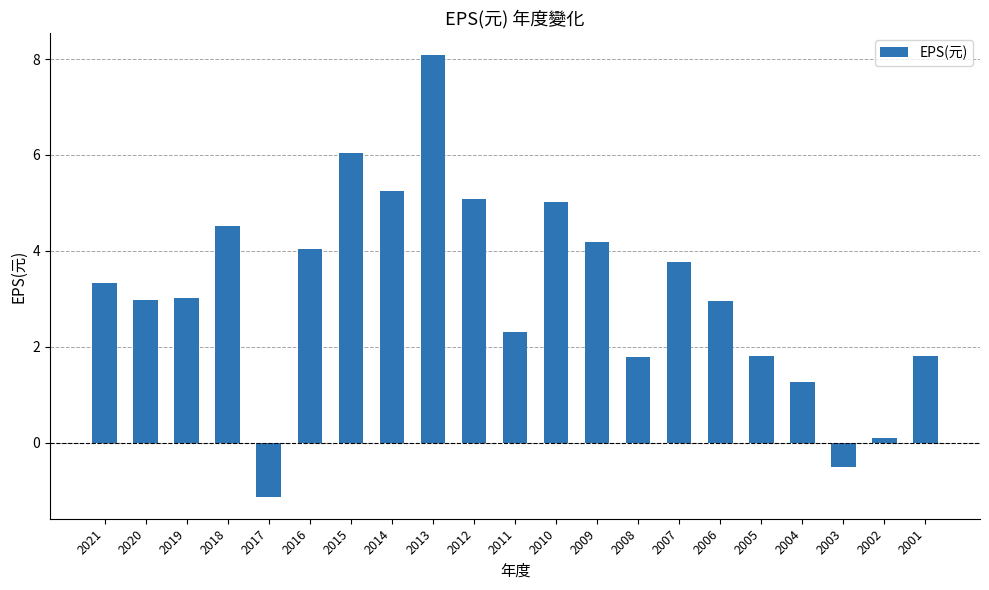

What is the smallest value displayed?

-1.1